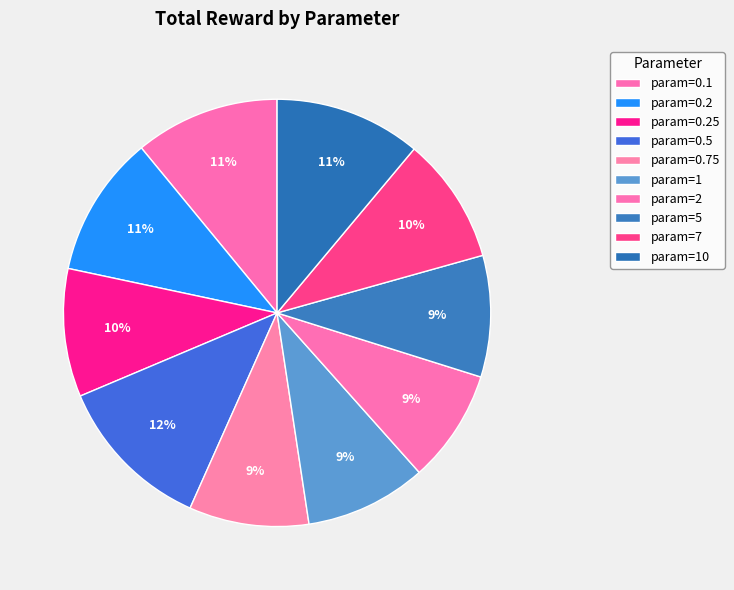

How many slices are in this pie chart?

10